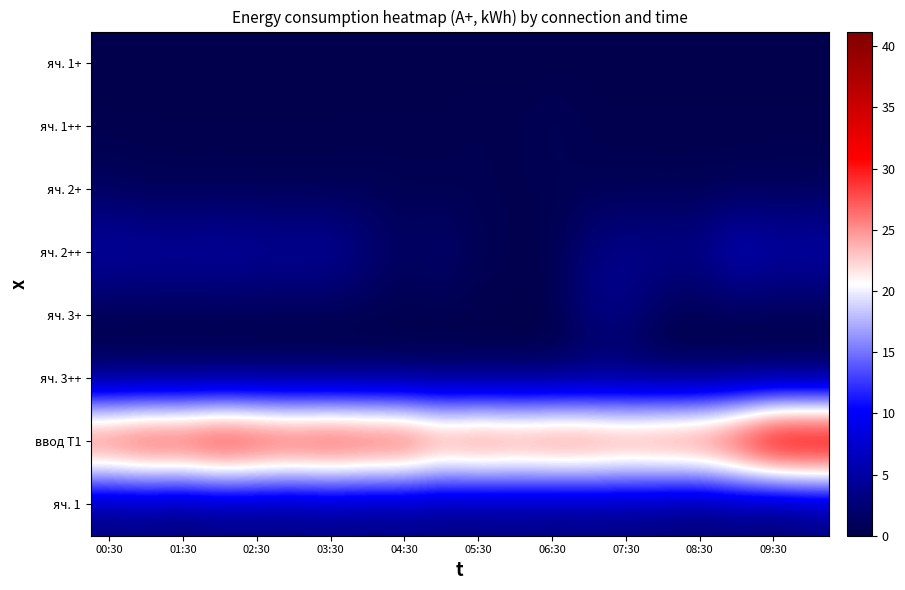

Which series has the largest range (max minus min)?

ввод Т1